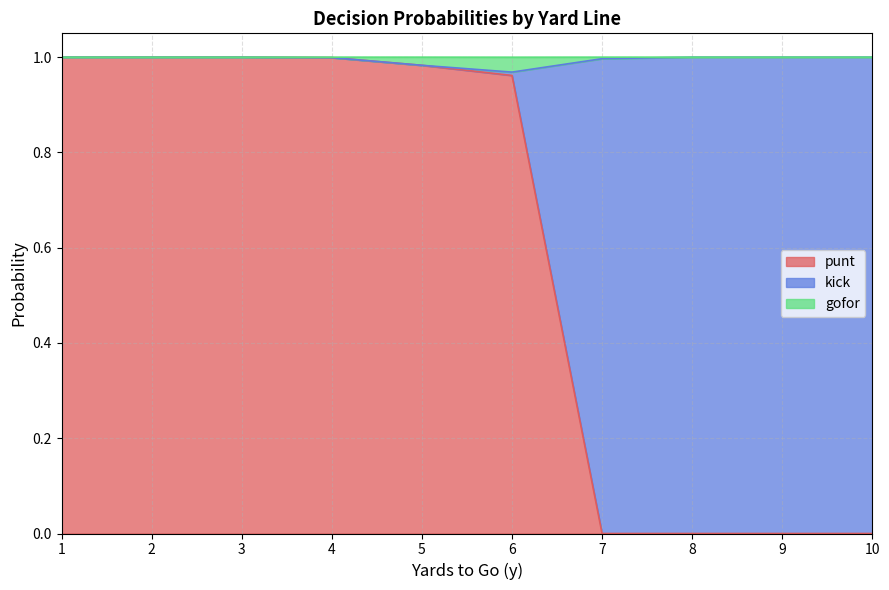

Which label corresponds to the smallest value in the chart?

7